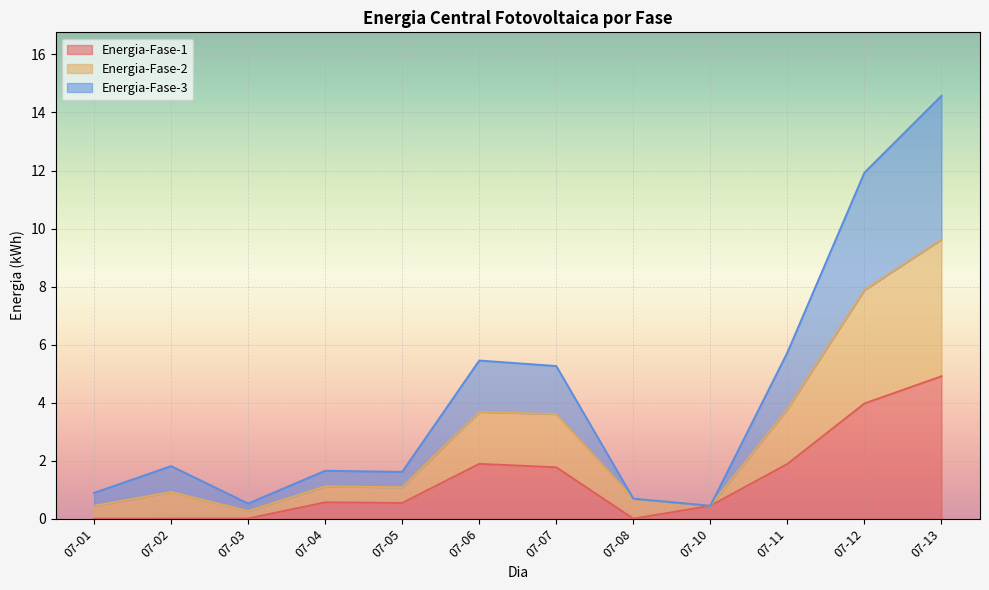

The value of Energia-Fase-1 at 07-04 is 0.6. True or false?

True